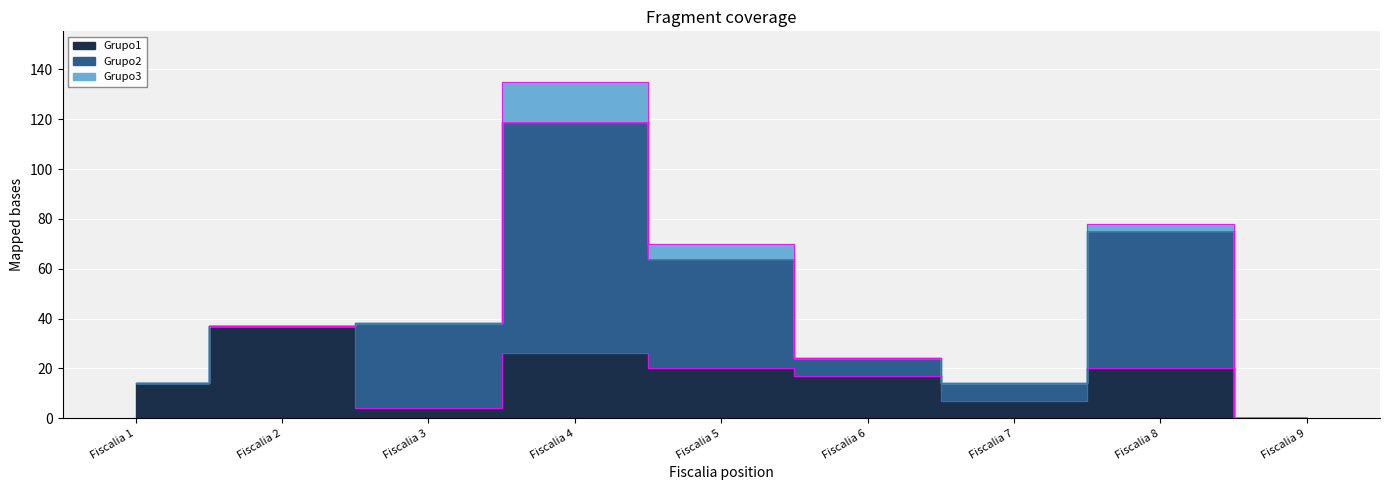

True or false: Grupo2 has more than 2 points higher than both neighbors.

False